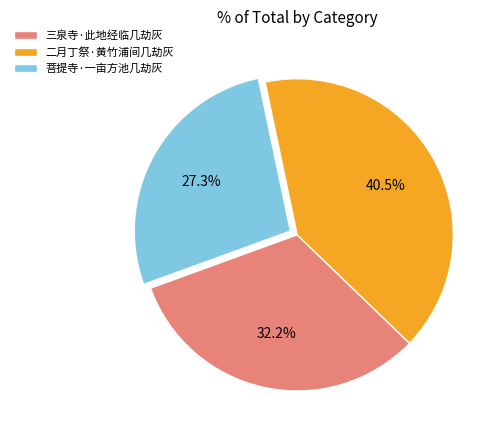

To the nearest percent, what portion does 菩提寺·一亩方池几劫灰 represent?

27%